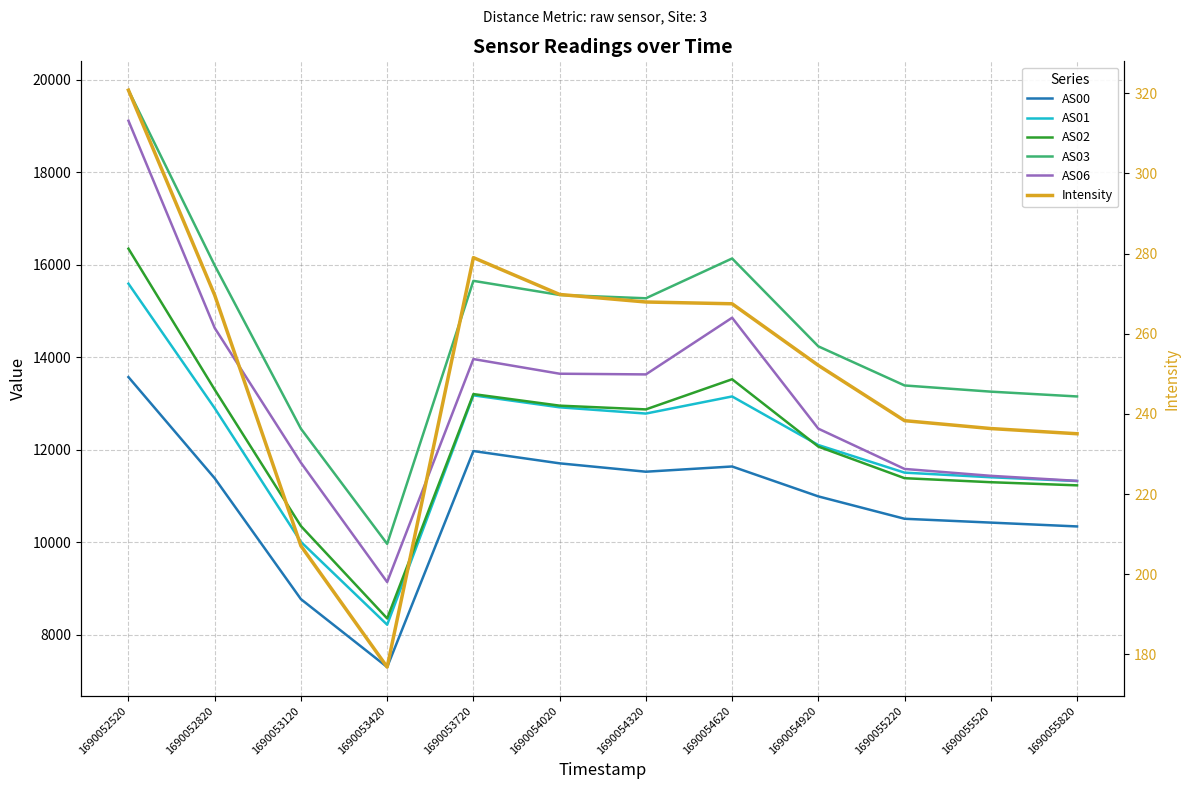

Count the number of categories in the chart.

12